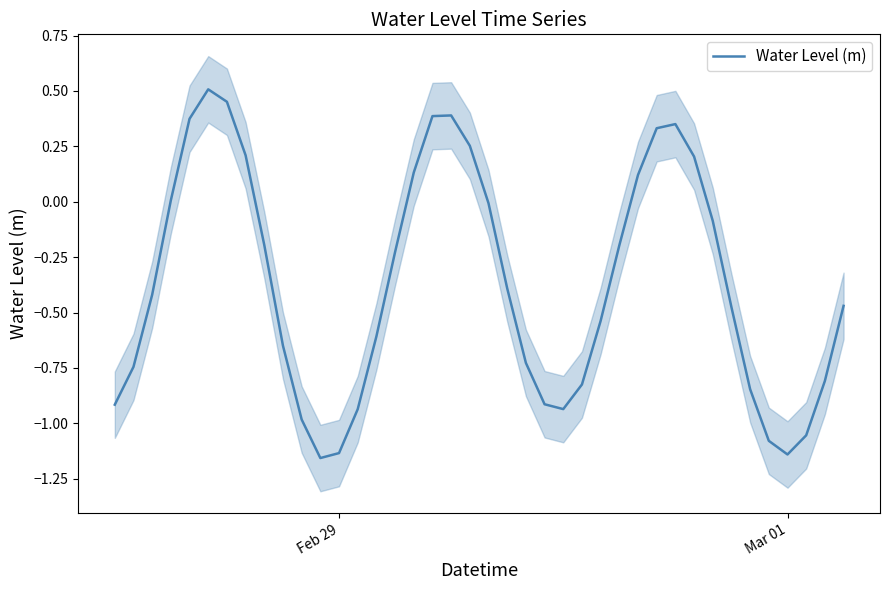

What is the difference between the maximum and minimum values?

1.7